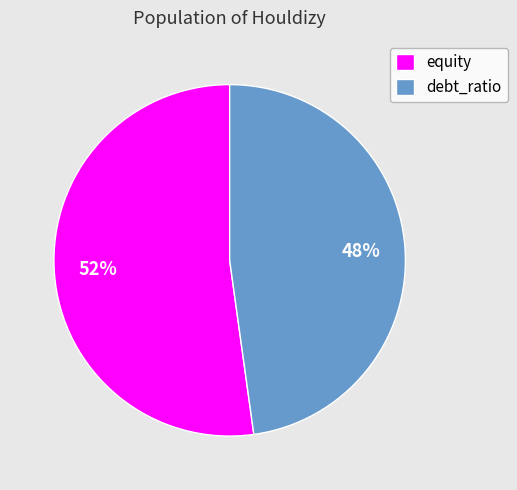

Which category has the smallest portion of the pie?

debt_ratio